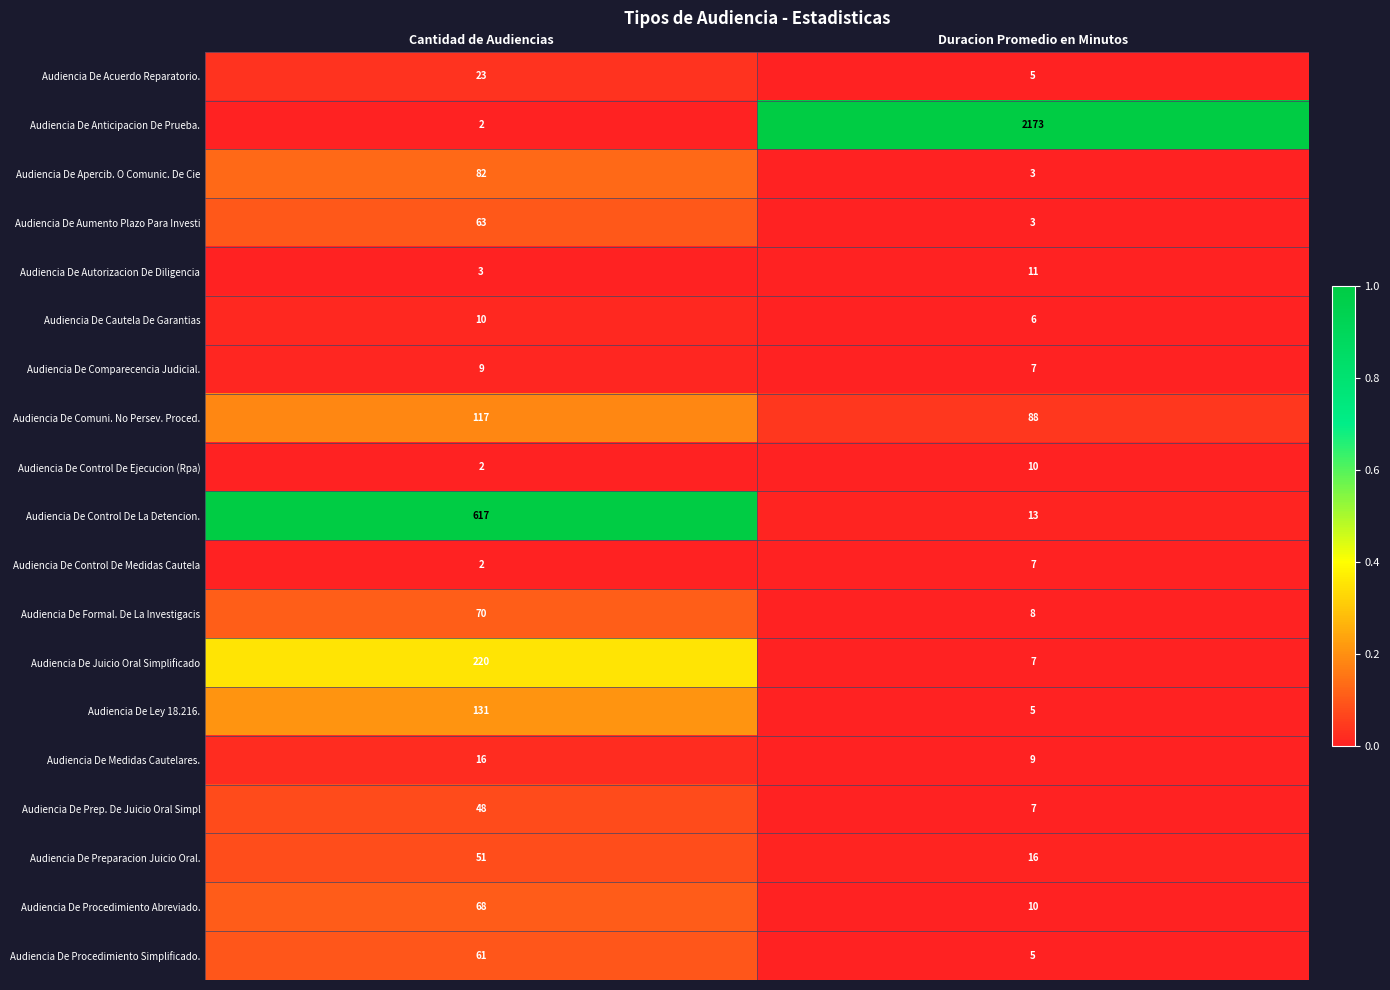

At which category is the sum across all series the highest?

Duracion Promedio en Minutos